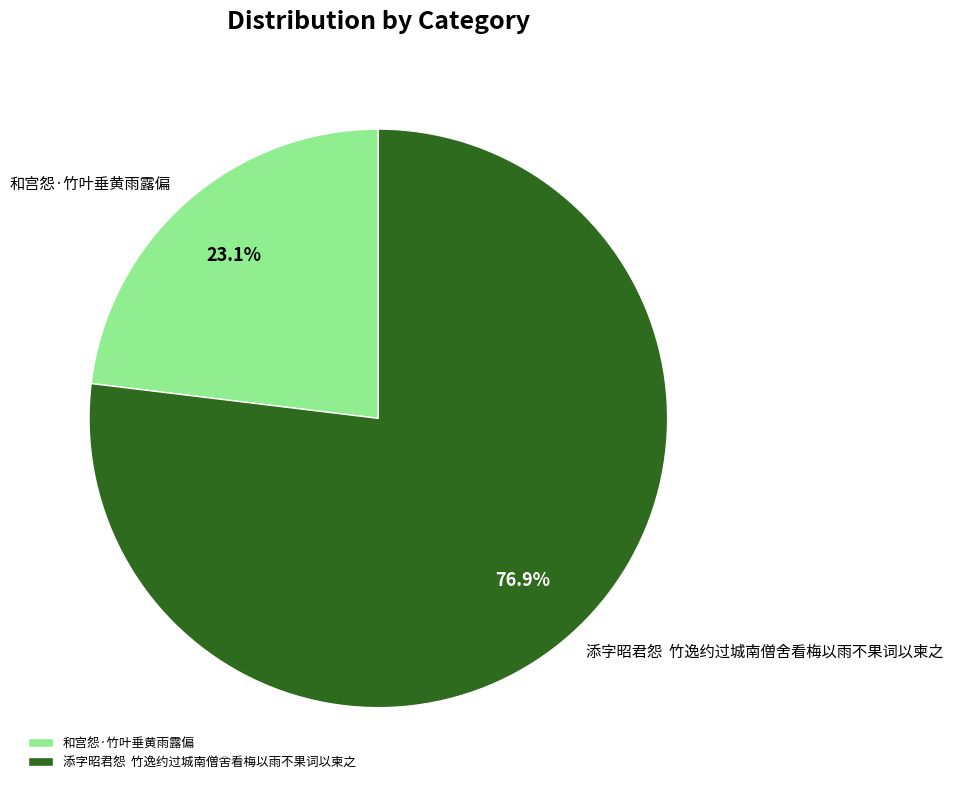

How many segments does this pie chart have?

2